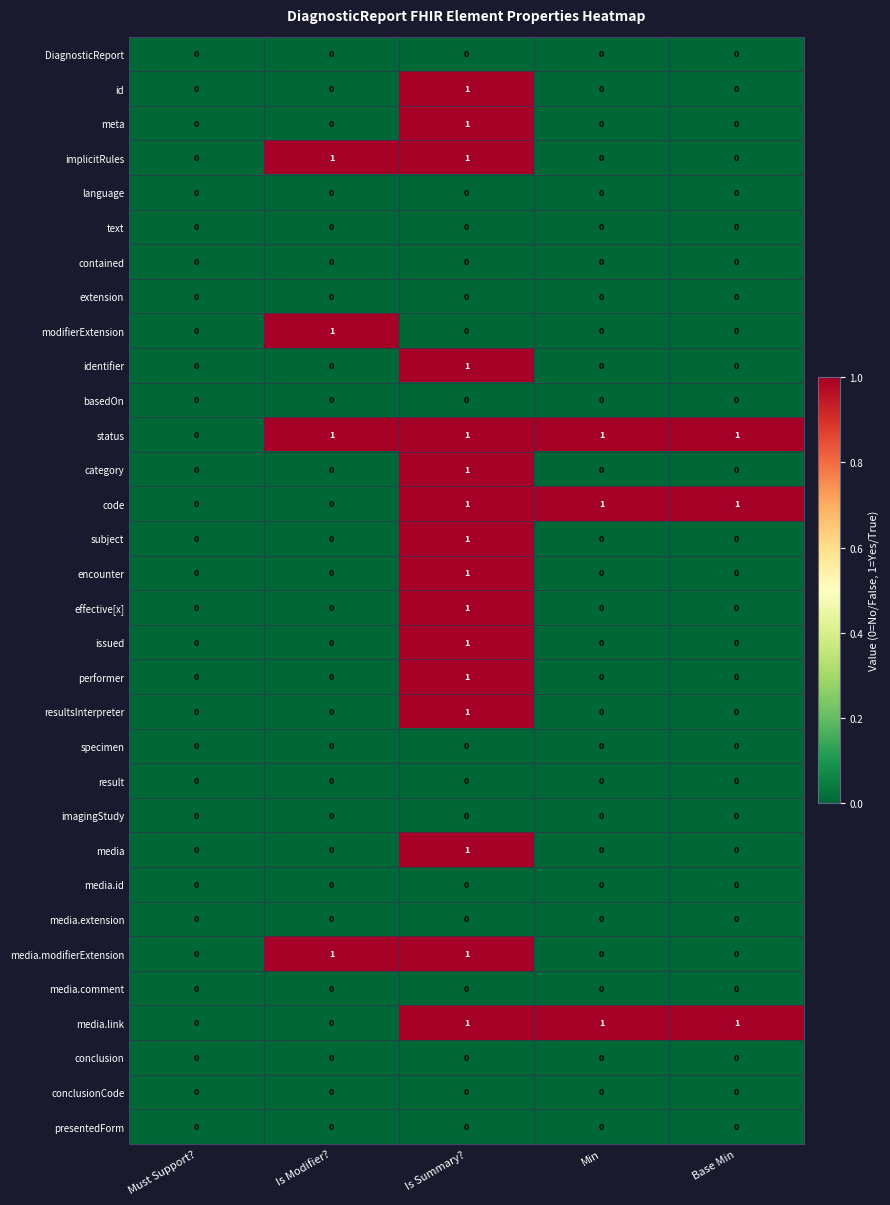

Which series has the largest total across all categories?

status